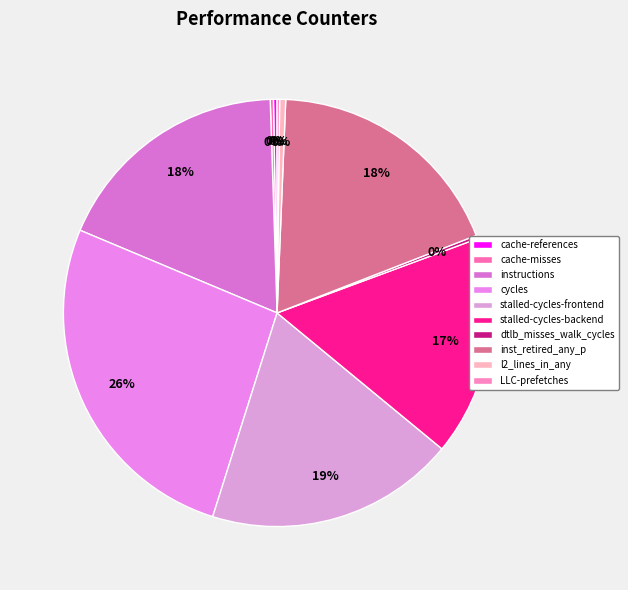

How many slices are in this pie chart?

10